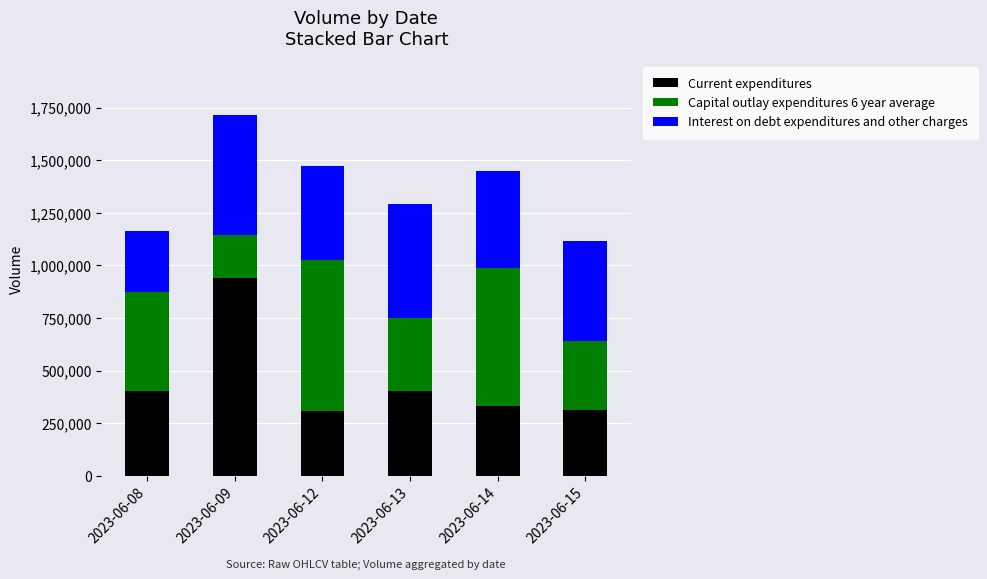

What is the lowest value of the Current expenditures series?

307665